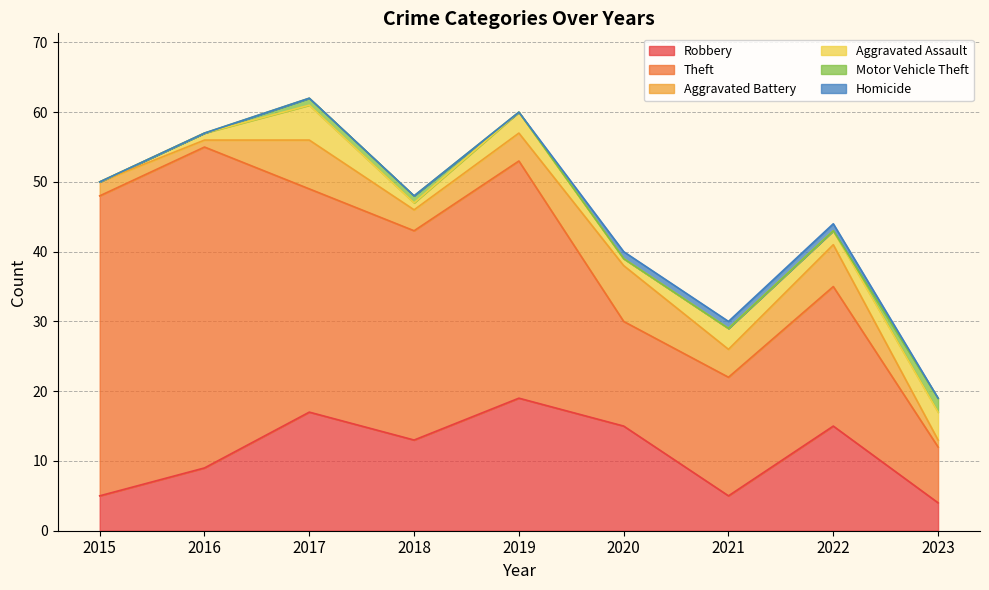

The value of Motor Vehicle Theft at 2017 is 0. True or false?

False